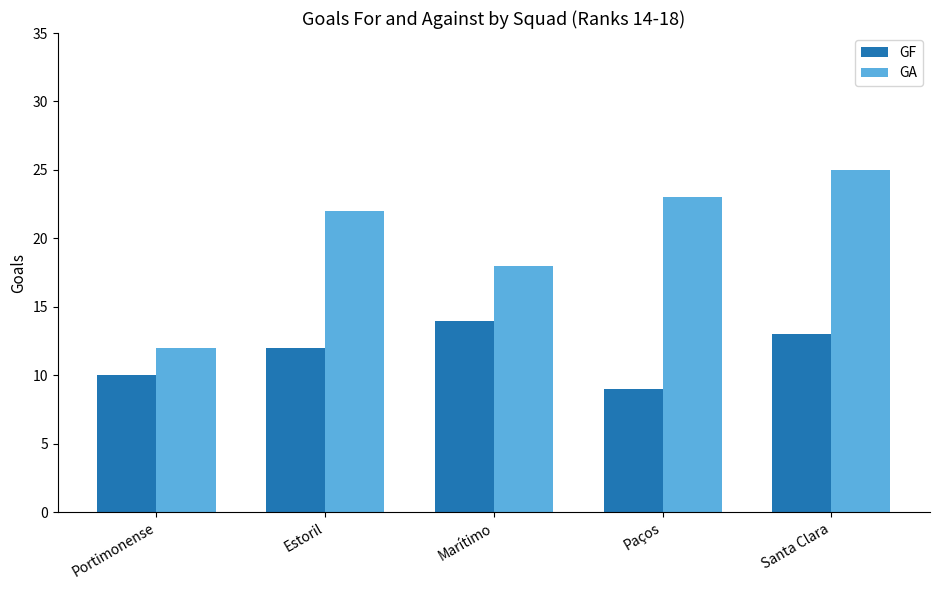

Between Portimonense and Paços, which series saw the biggest shift?

GA